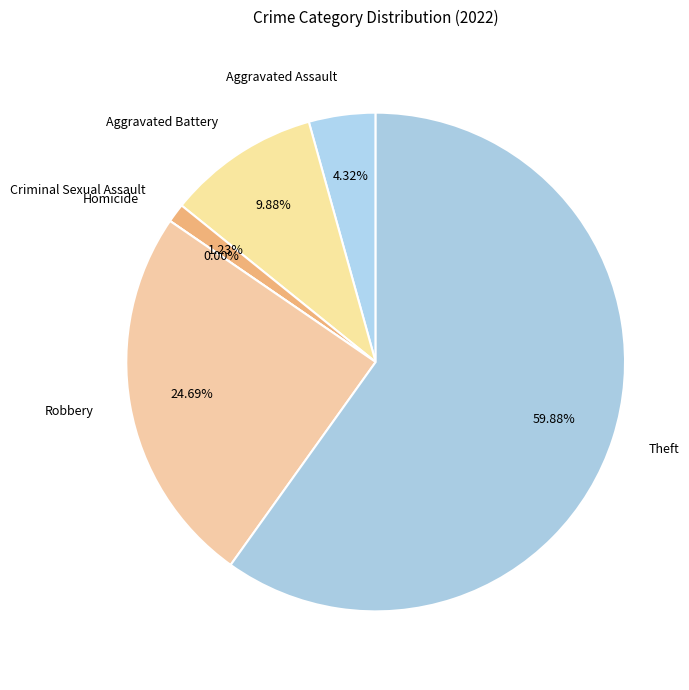

Rank the categories by value from highest to lowest.

Theft, Robbery, Aggravated Battery, Aggravated Assault, Criminal Sexual Assault, Homicide